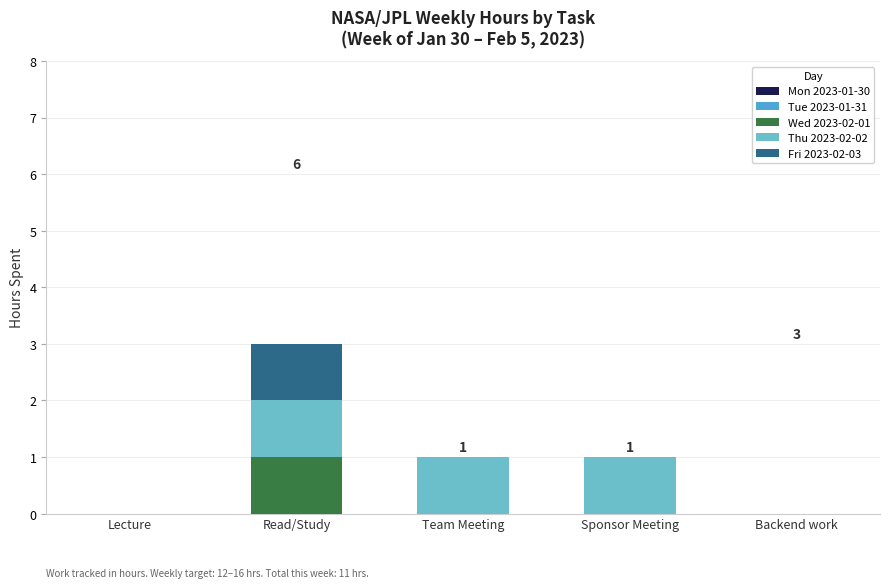

At which category is the sum across all series the highest?

Read/Study